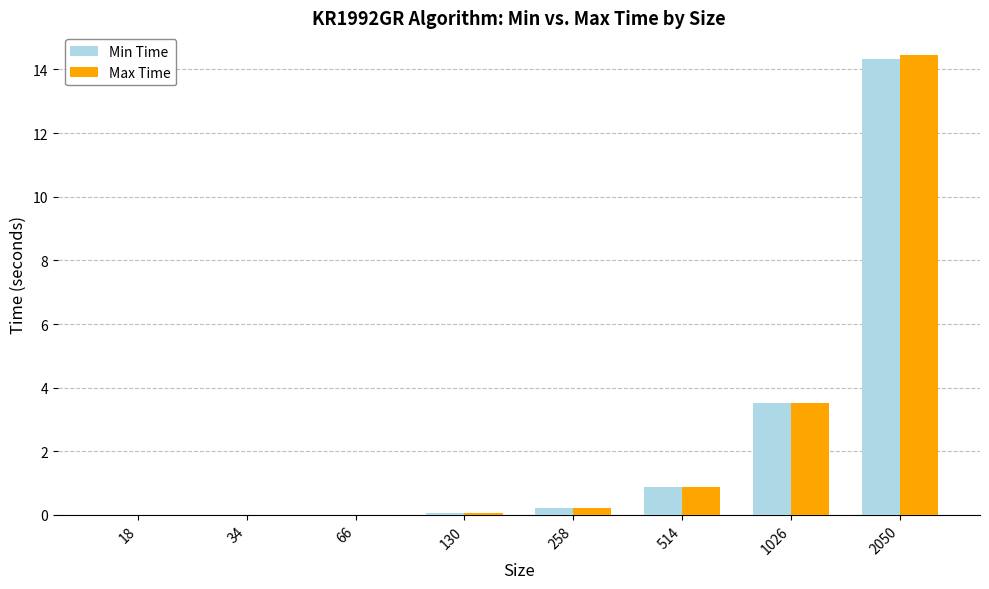

Where is Min Time nearest to the value 7?

1026